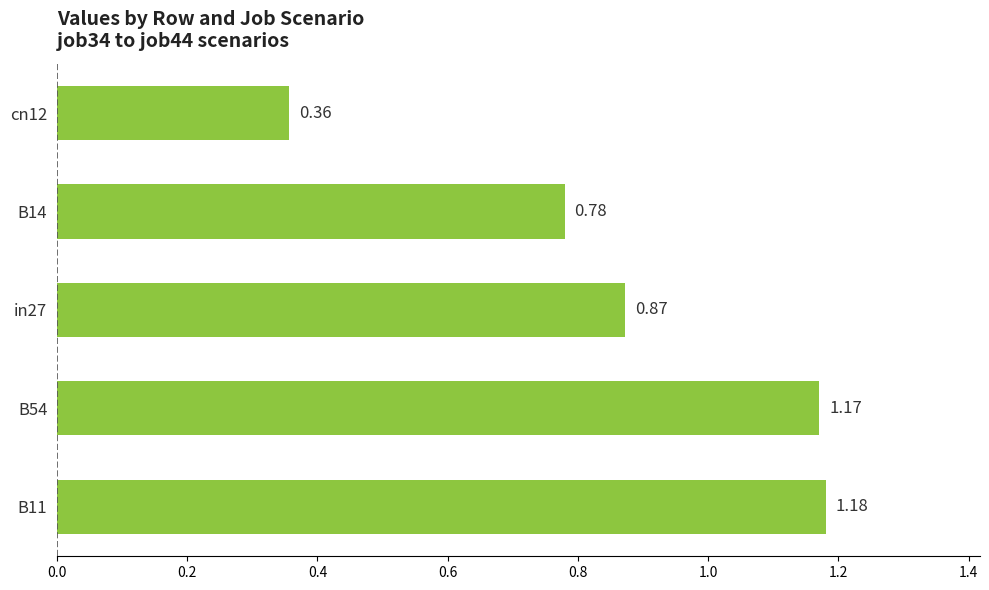

What is the sum of all values?

4.4